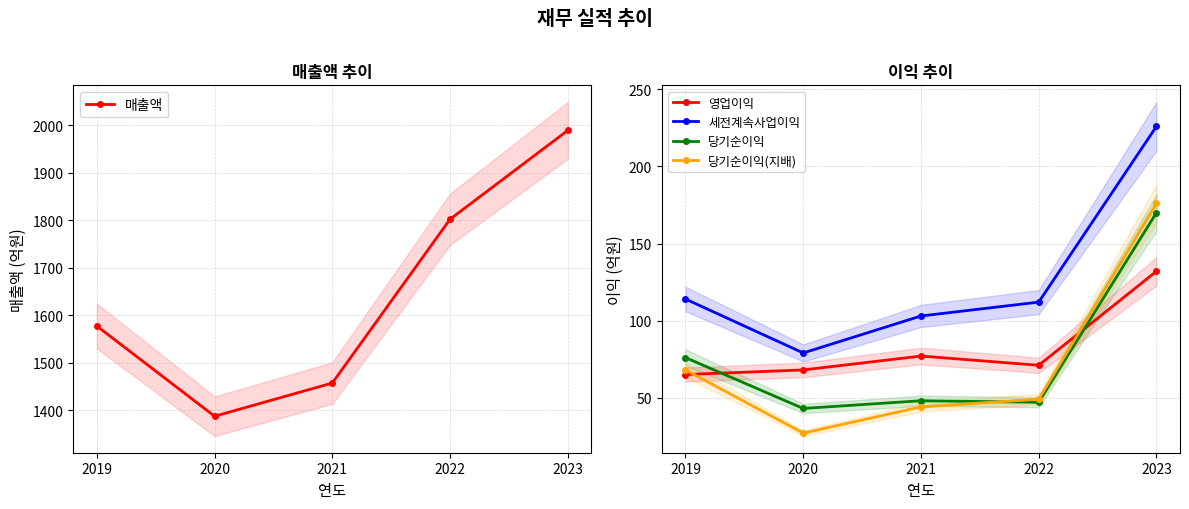

What is the value of the 영업이익 point at the 2nd from the left?

68